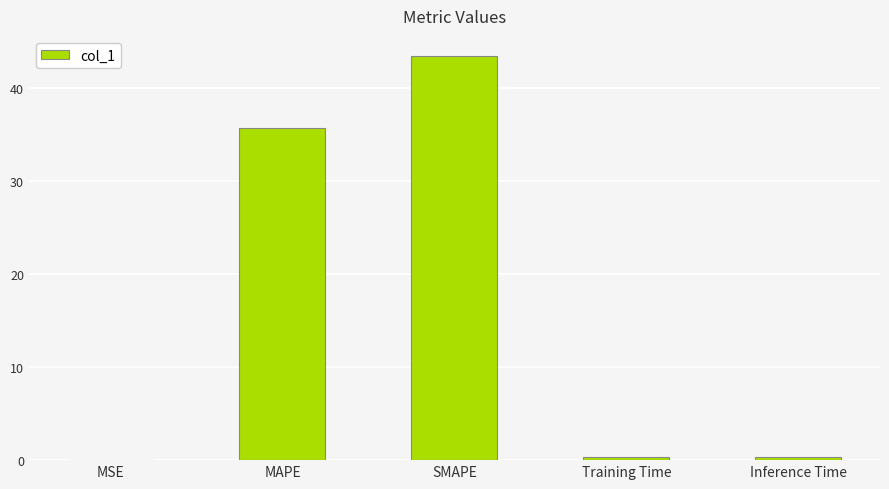

How many series are shown in this chart?

1